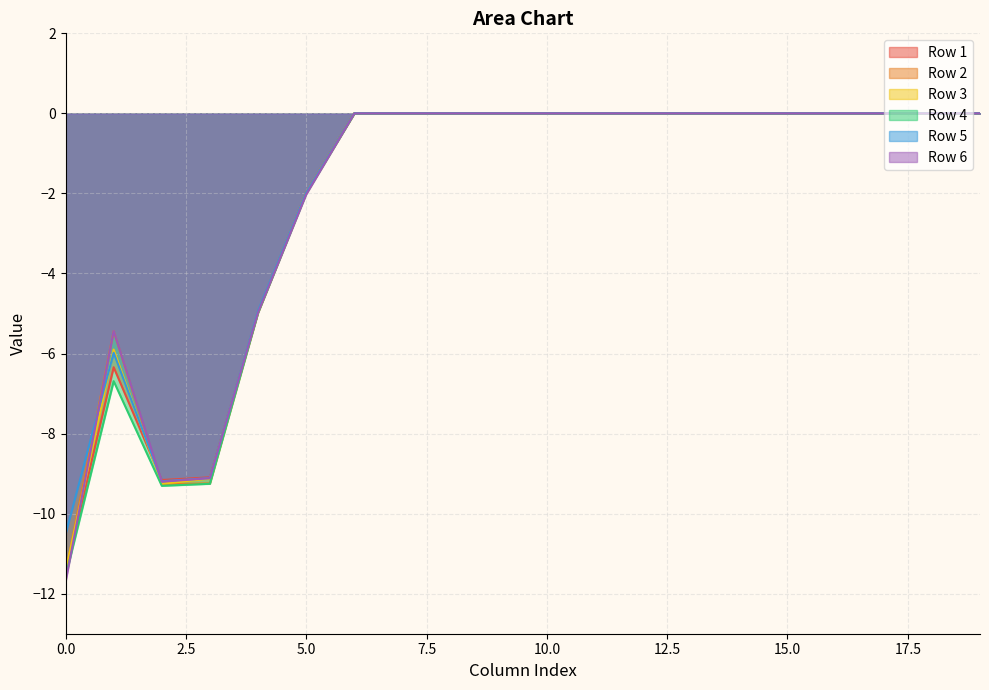

List the labels in order of Row 4 value, largest first.

6, 7, 8, 9, 10, 11, 12, 13, 14, 15, 16, 17, 18, 19, 5, 4, 1, 3, 2, 0